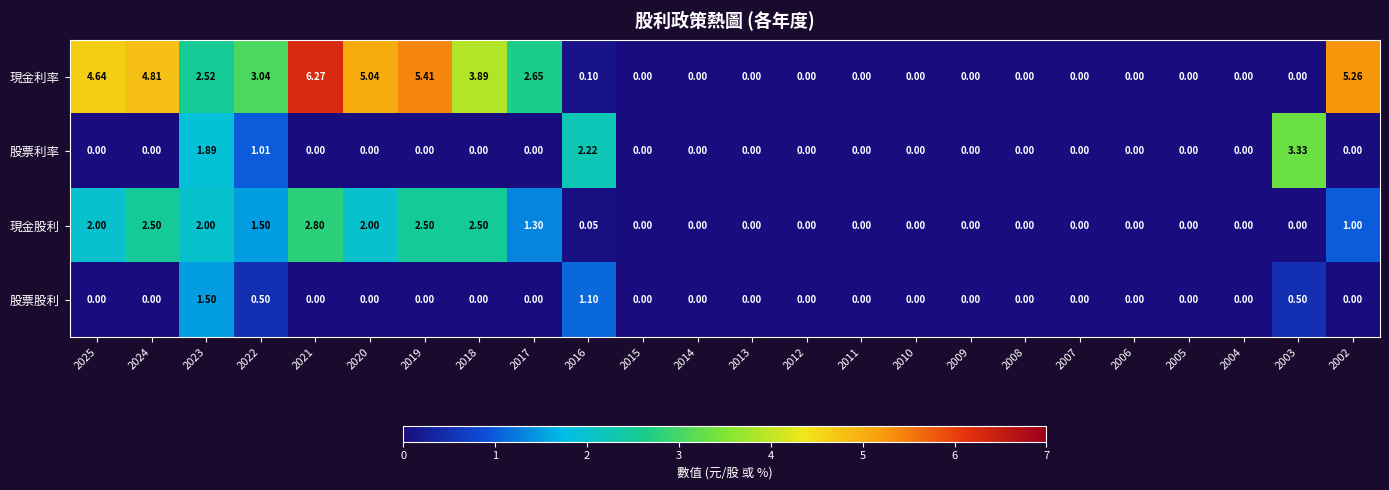

Between 2024 and 2015, which series saw the biggest shift?

現金利率